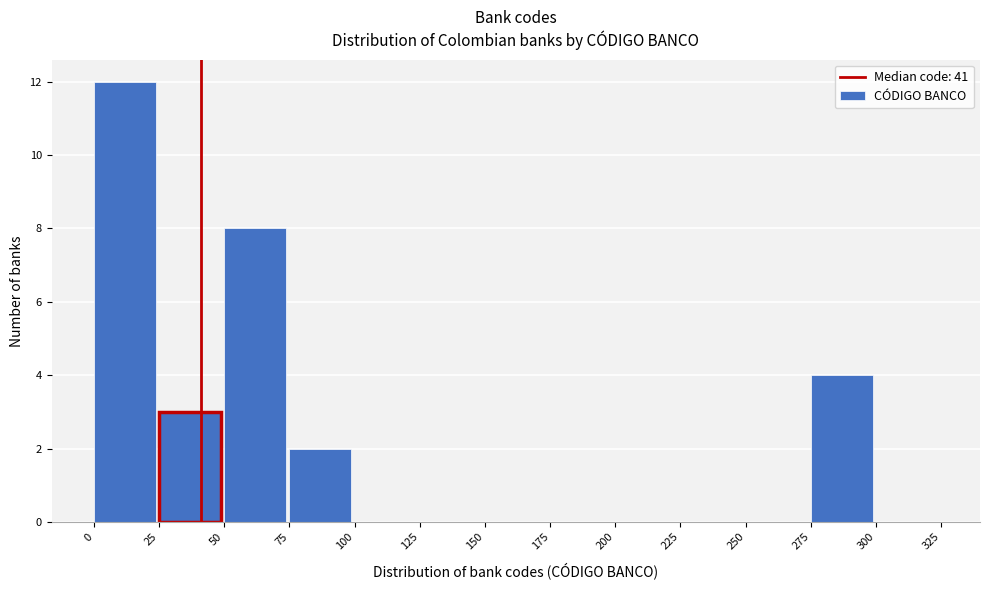

Reading left to right, transcribe this chart: for each bar, give the range it covers on the x-axis and its height. The values are not printed on the chart, so give them approximately, as read against the axis.

0 to 25: 12
25 to 50: 3
50 to 75: 8
75 to 100: 2
100 to 125: 0
125 to 150: 0
150 to 175: 0
175 to 200: 0
200 to 225: 0
225 to 250: 0
250 to 275: 0
275 to 300: 4
300 to 325: 0